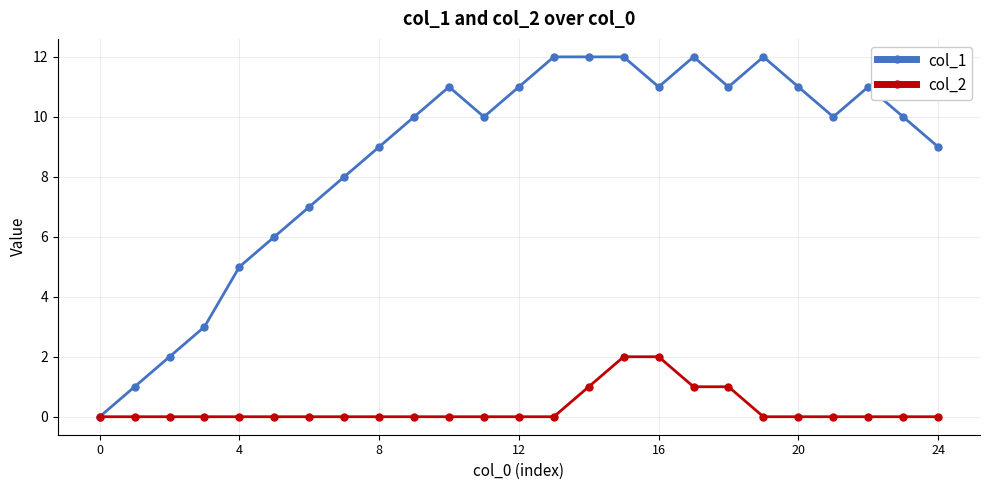

How many data points does each series have?

25